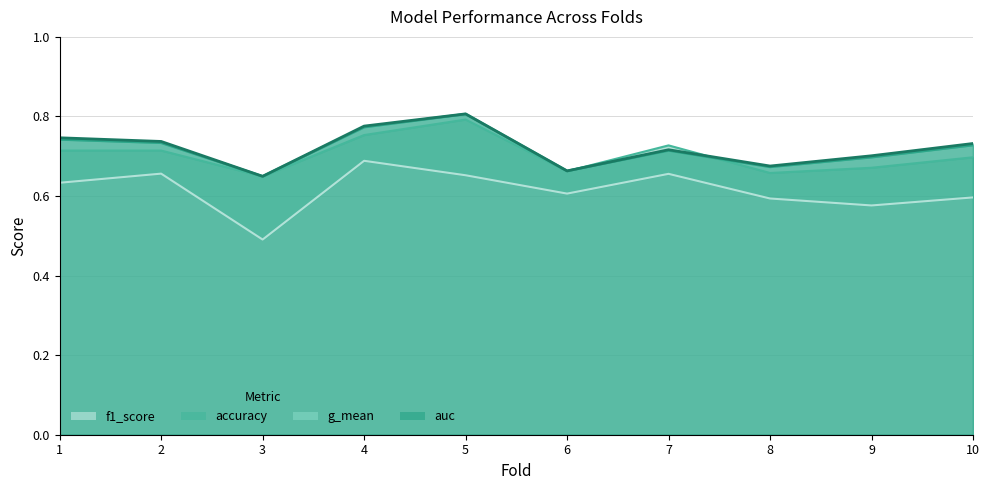

What is the sum of all accuracy values?

7.0